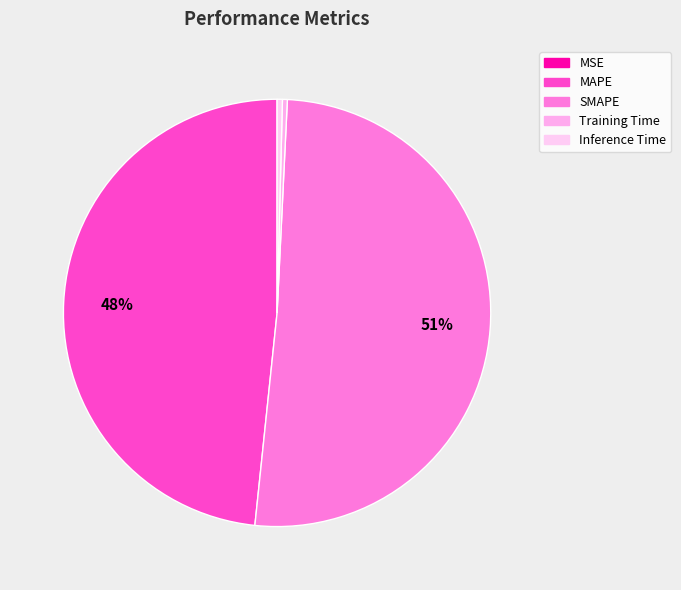

Is Inference Time the majority of the pie?

No